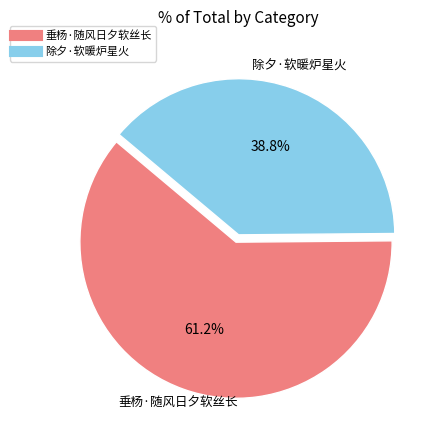

What is the smallest slice in the pie chart?

除夕·软暖炉星火